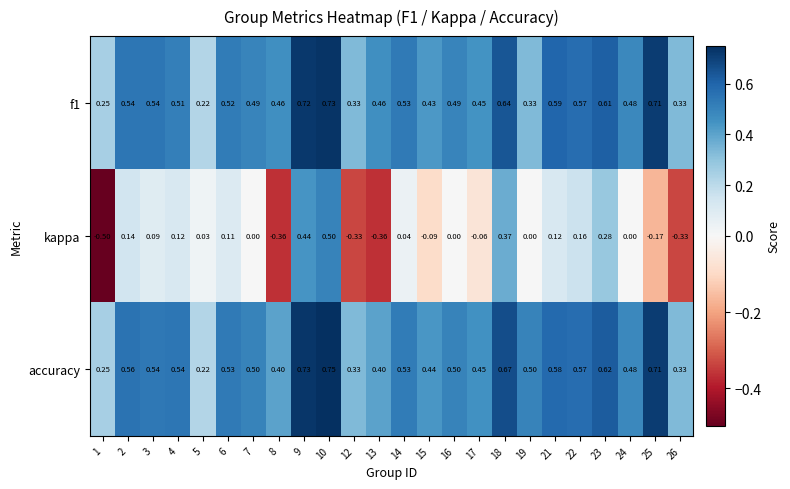

Which series has the widest spread of values?

kappa